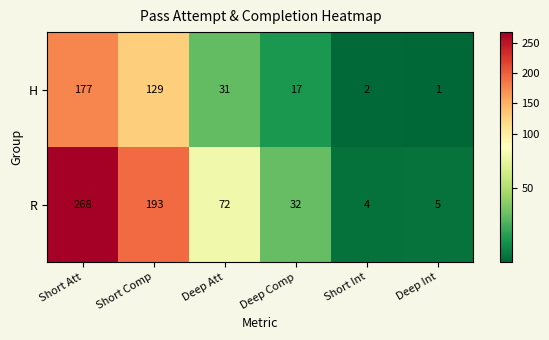

Reading left to right, list all the values displayed in this chart.

H: 177	129	31	17	2	1
R: 268	193	72	32	4	5